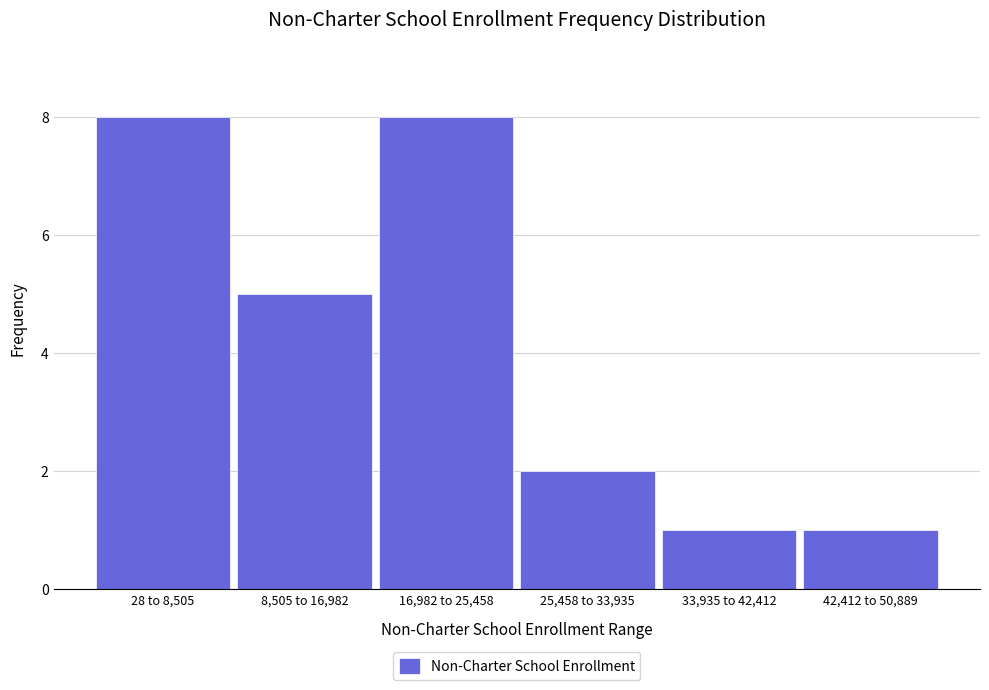

Reading left to right, extract all data points from this chart.

8	5	8	2	1	1